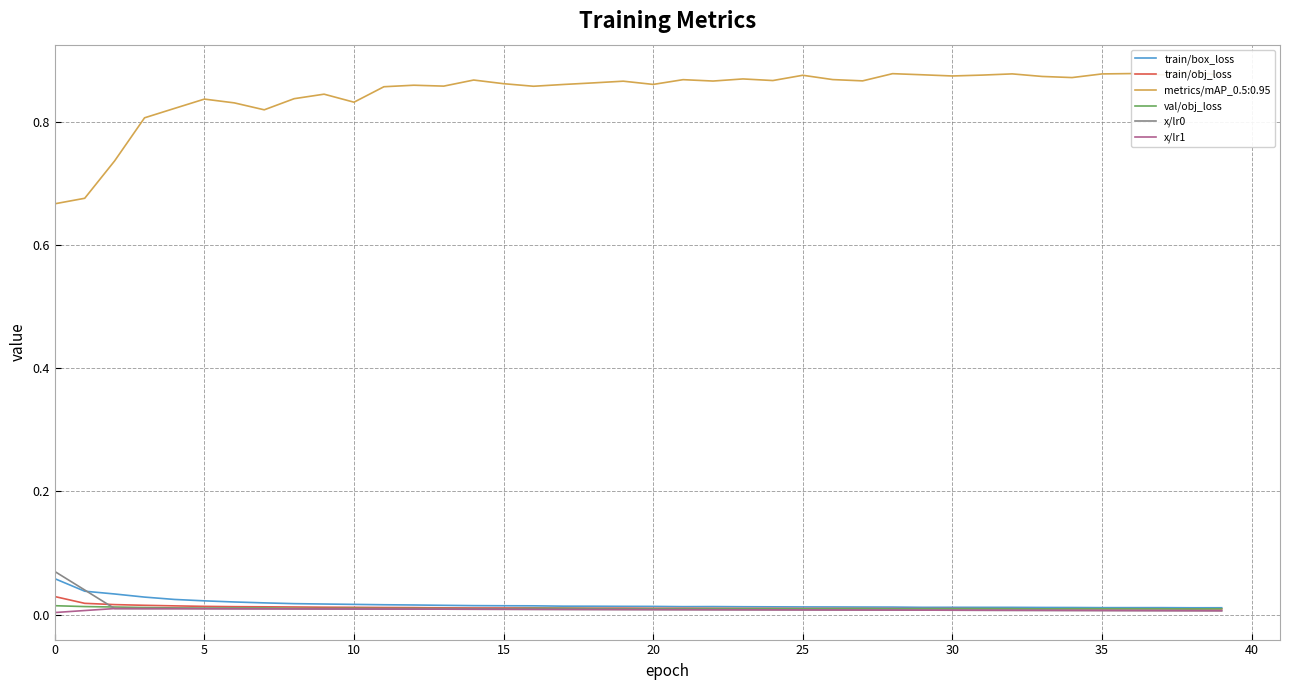

How many x/lr1 values are between 0 and 1?

40